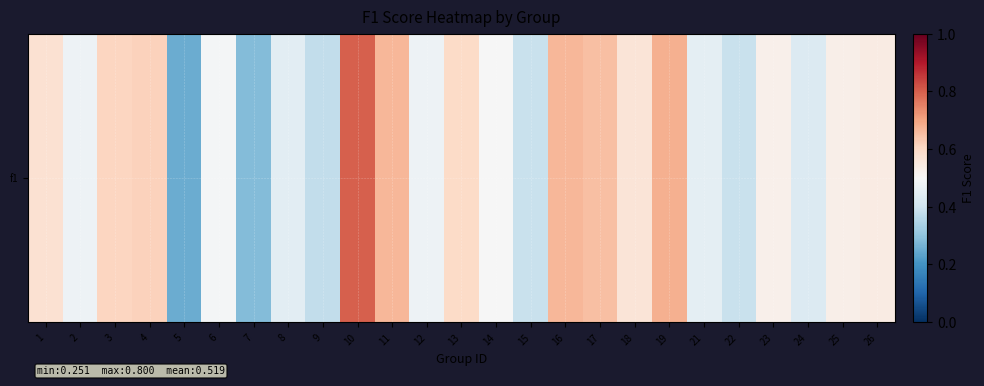

What is the difference between the second highest and minimum values?

0.4